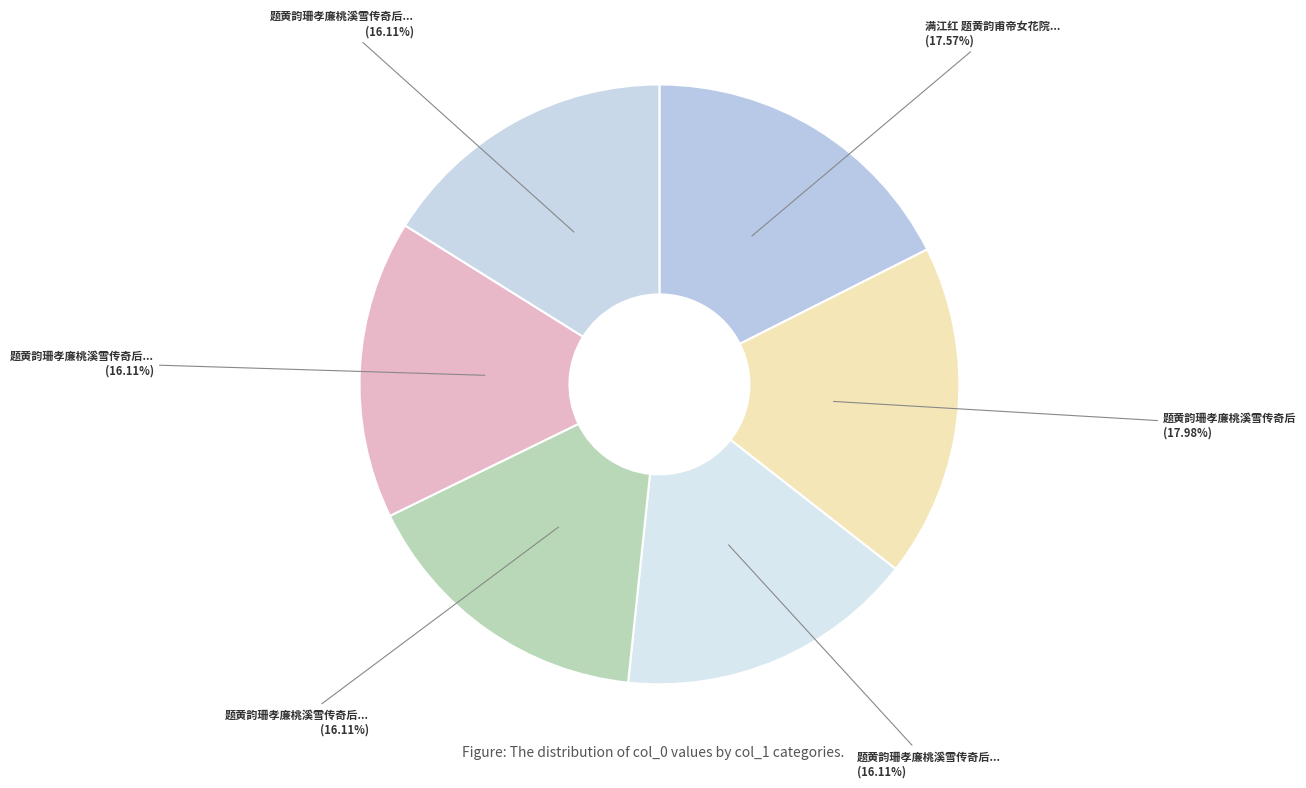

Count the number of slices in the pie.

6